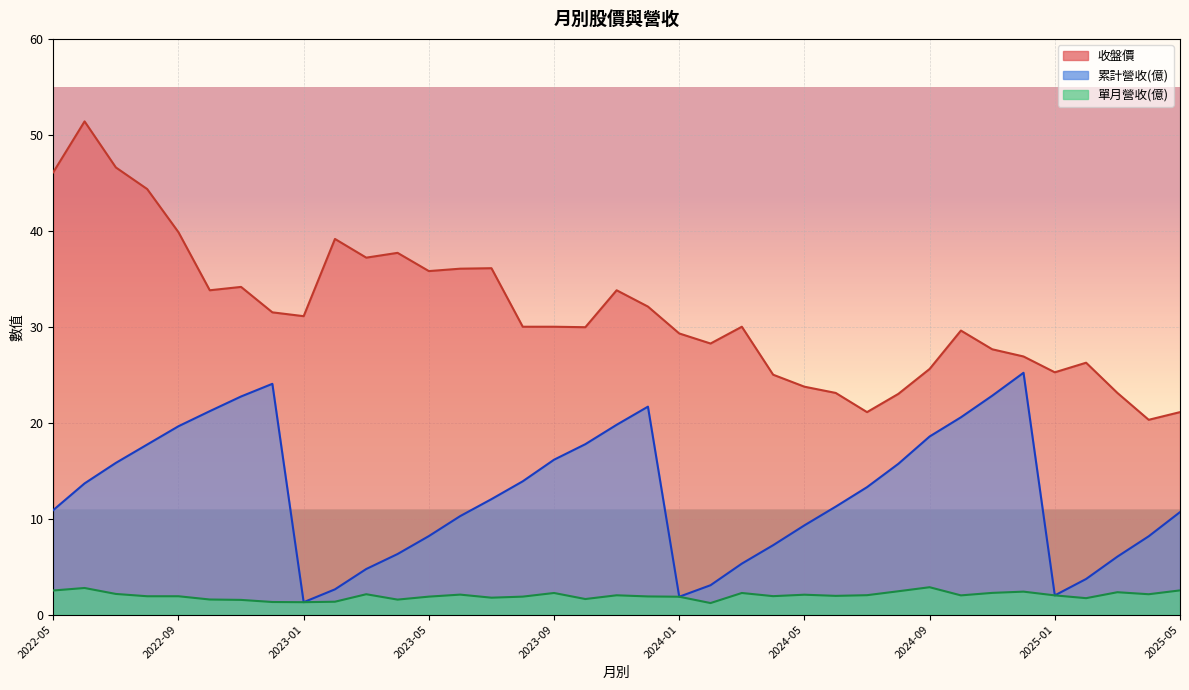

What is the value of the 累計營收(億) point at the 8th from the left?

24.1